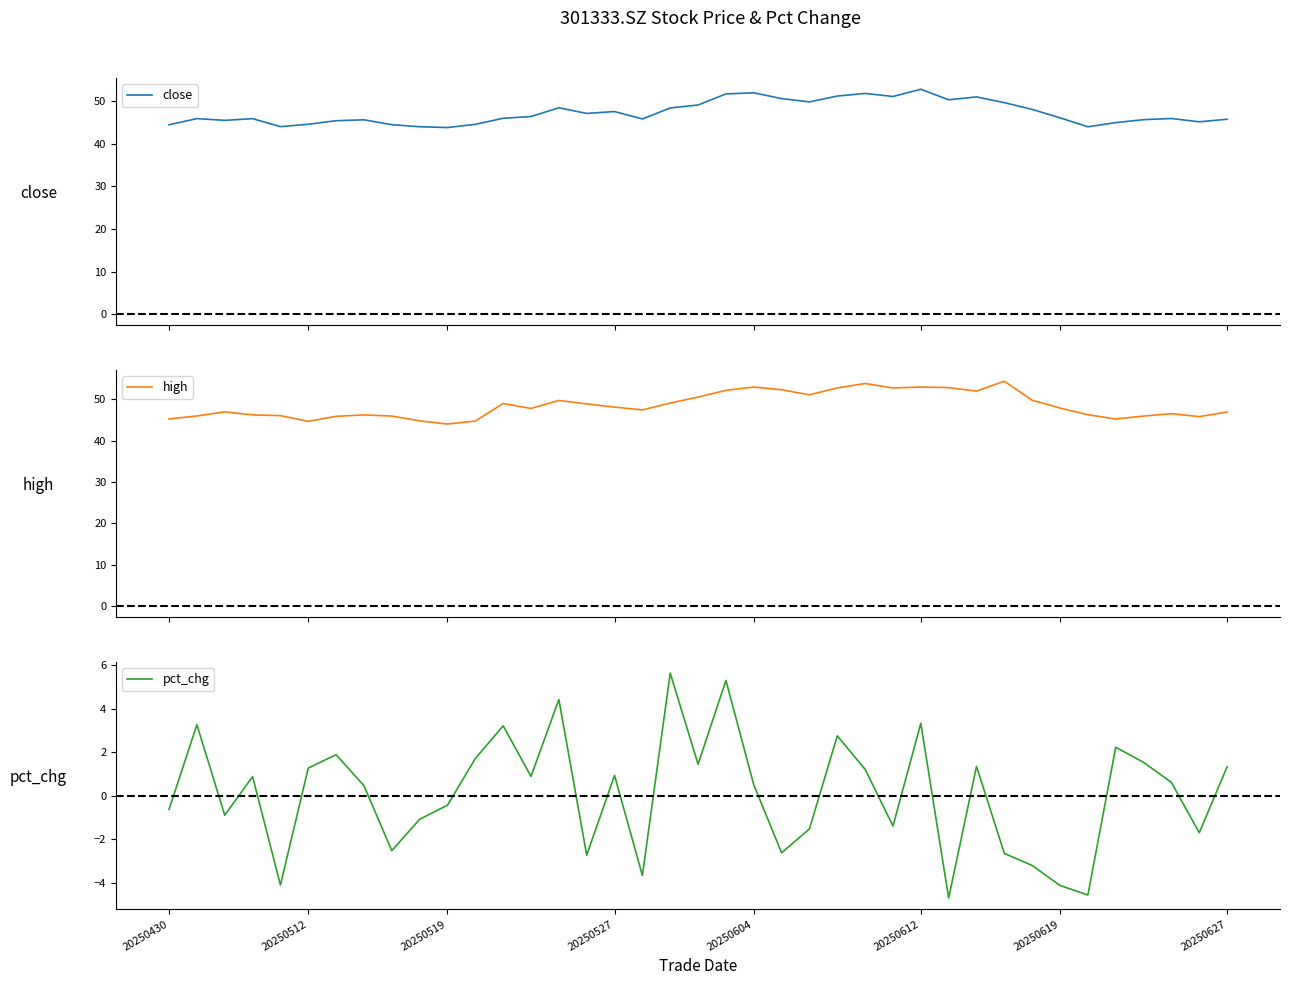

True or false: close and high cross at least once.

False